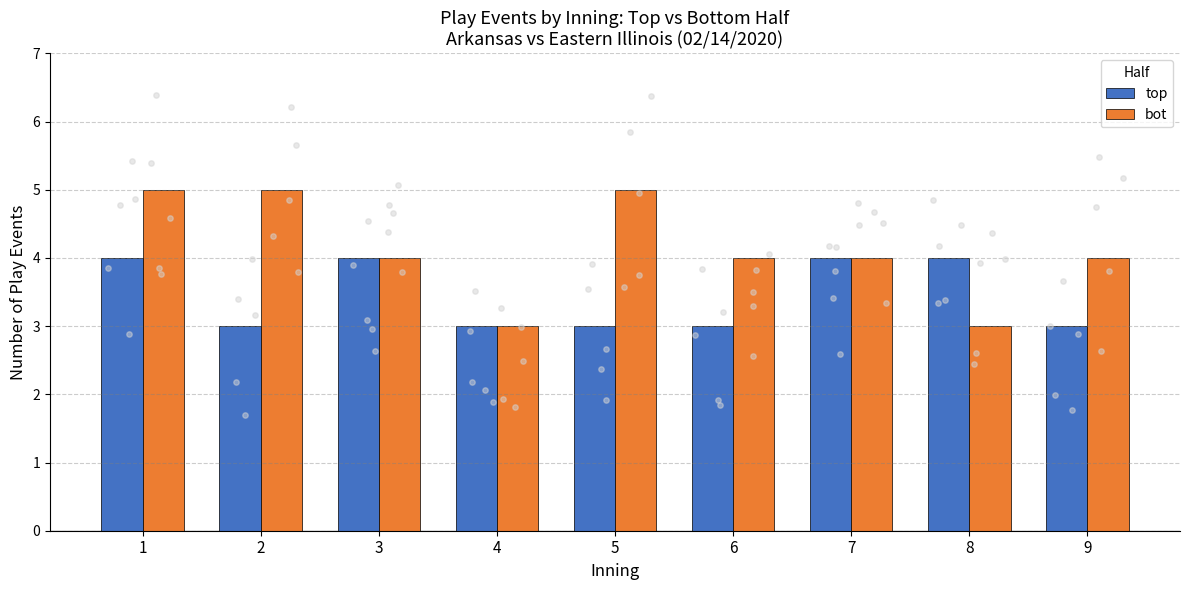

Which series contains the highest Y value?

bot